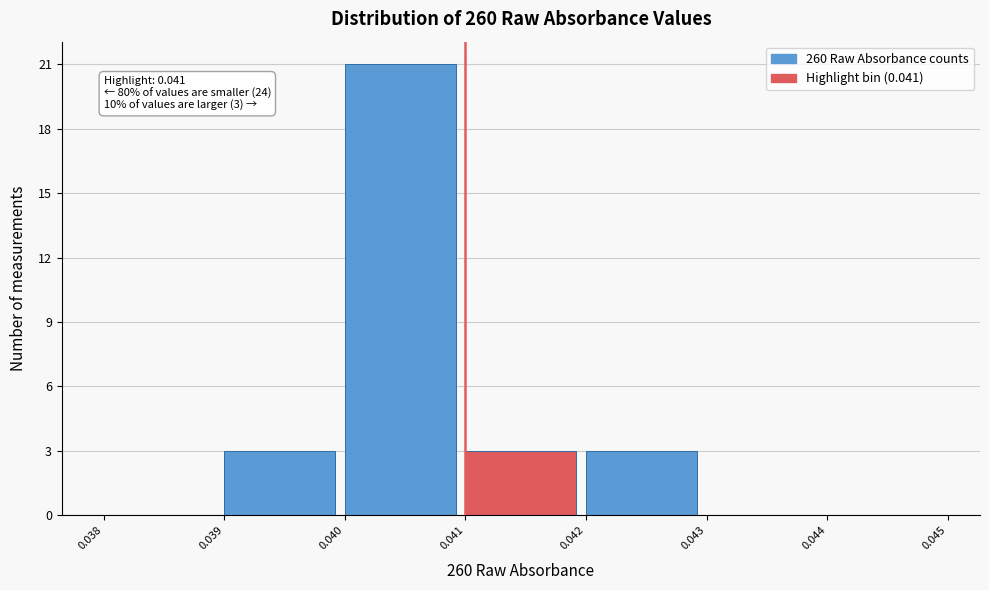

Over which range of the x-axis is the bar tallest?

0.040 to 0.041